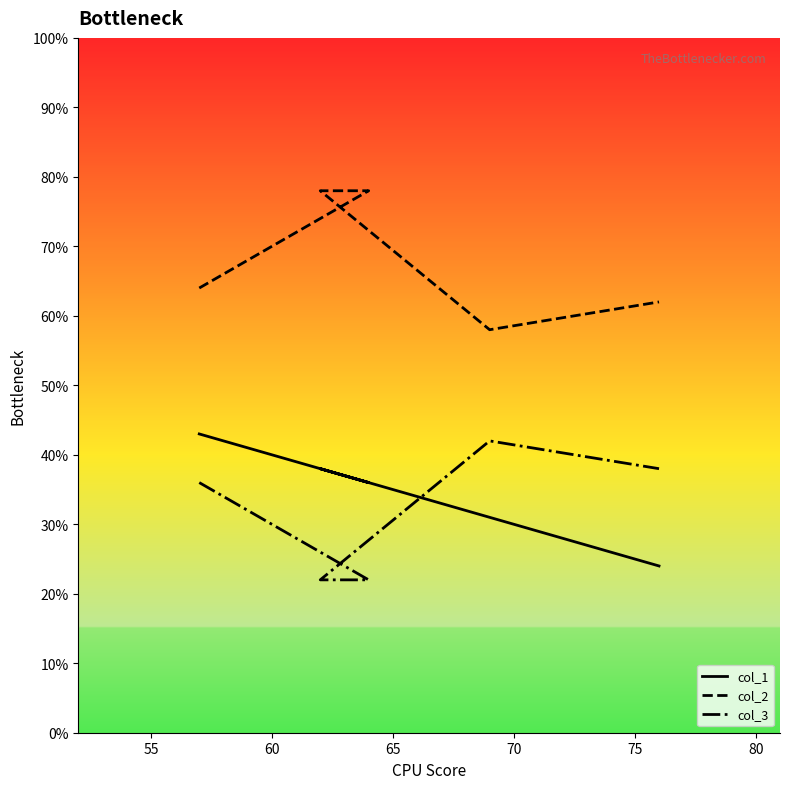

Reading left to right, what are all the values shown in this chart?

col_1: 43	36	38	38	31	24
col_2: 64	78	78	78	58	62
col_3: 36	22	22	22	42	38